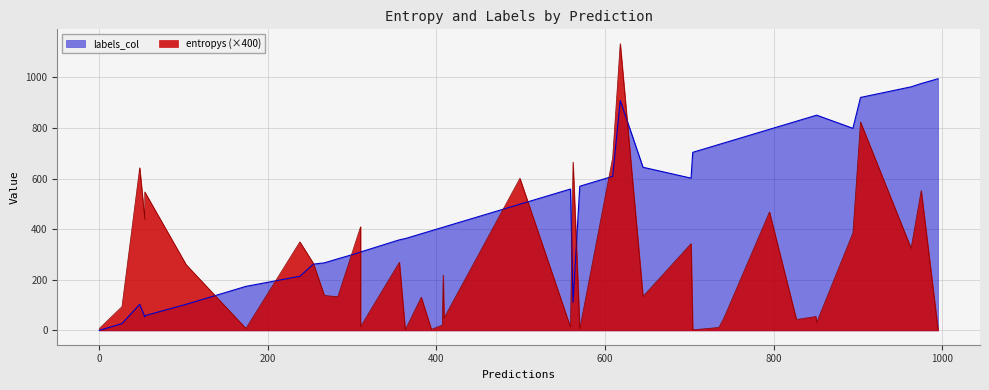

True or false: labels_col and entropys cross at least once.

True